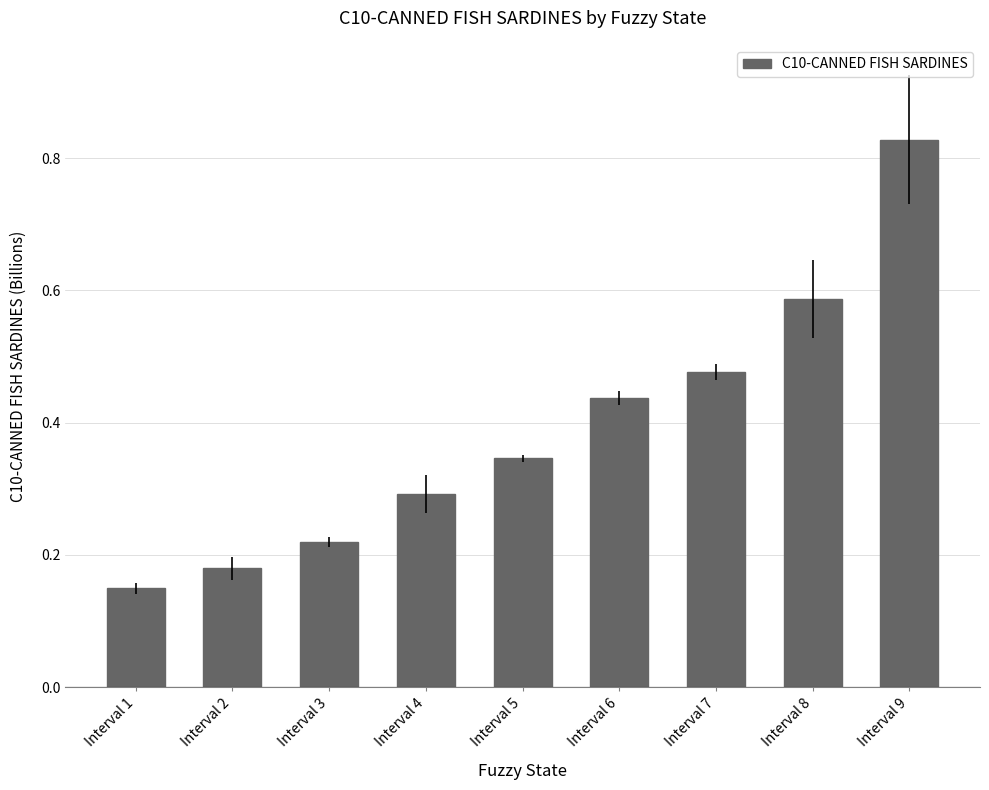

What is the difference between the maximum and minimum values?

0.7